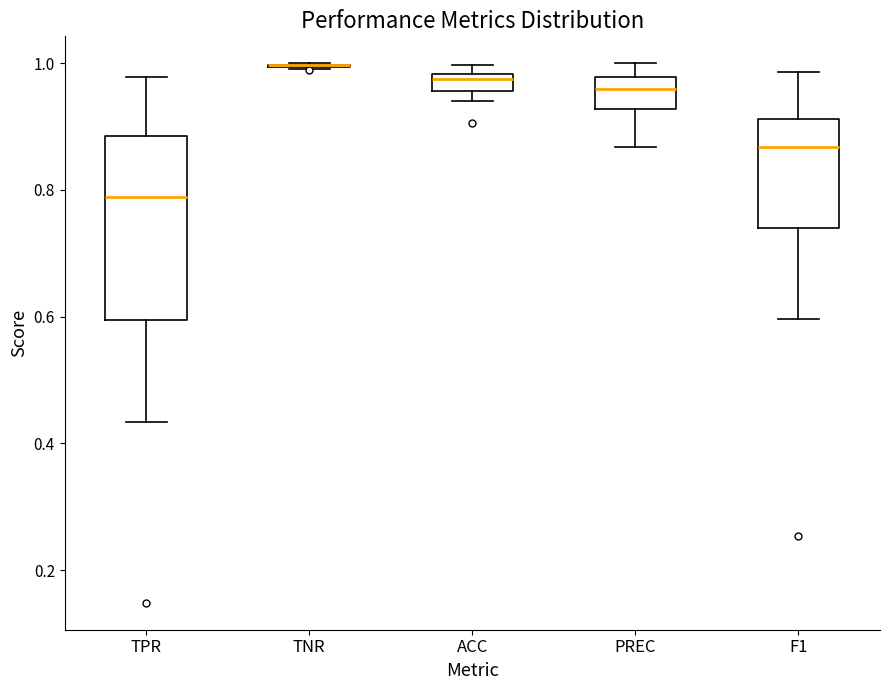

Which box is the tallest, from its lower edge to its upper edge?

TPR